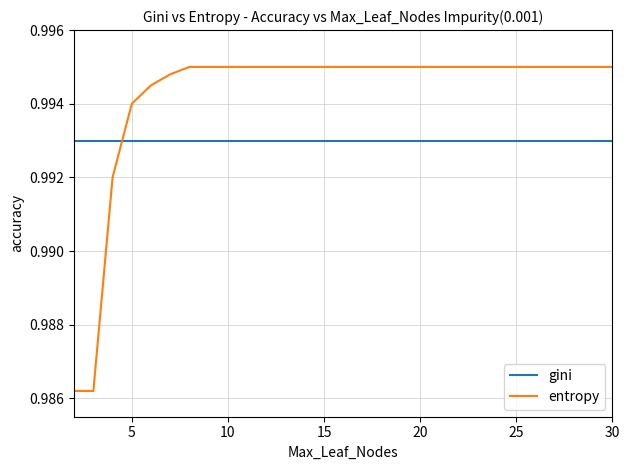

True or false: entropy and gini cross at least once.

True